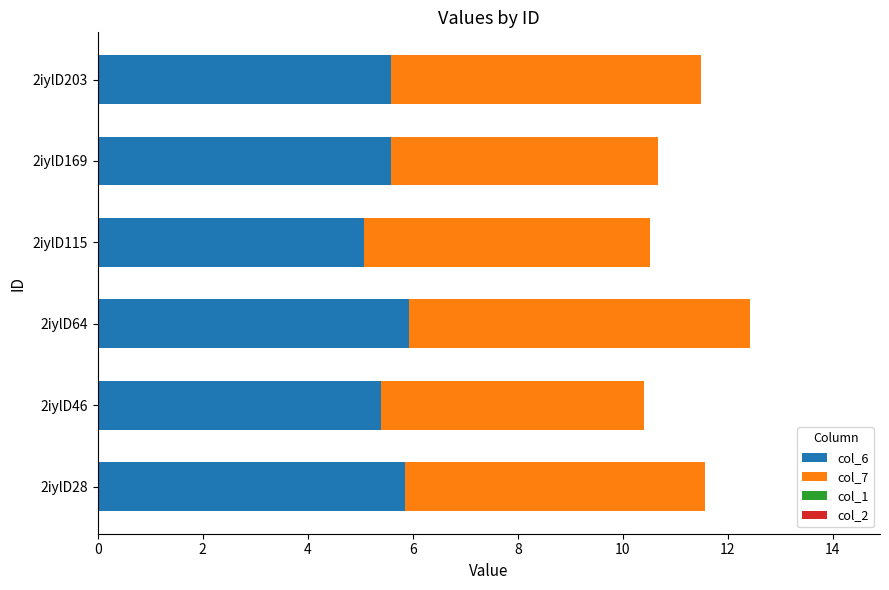

What is the highest value of the col_6 series?

5.9